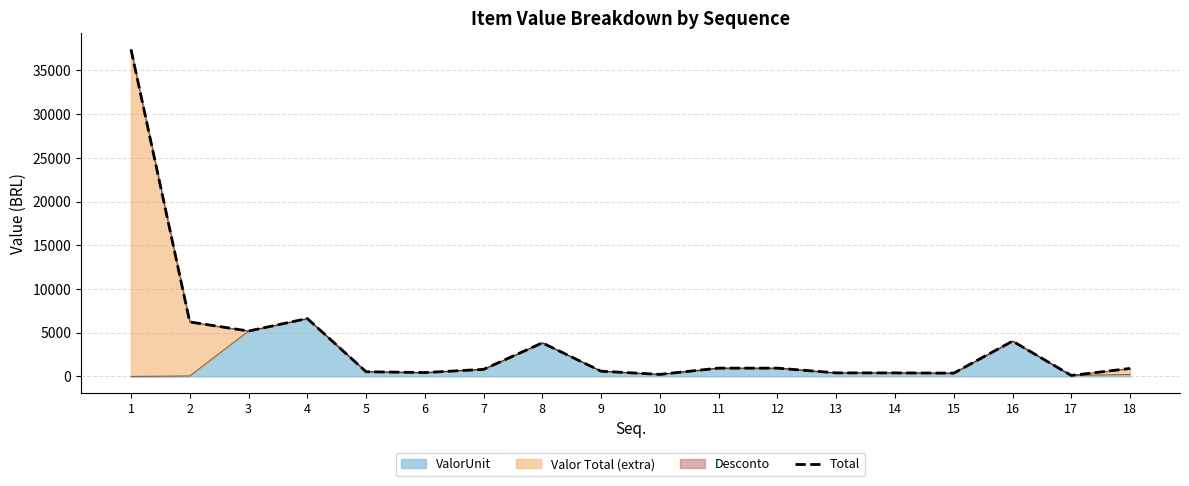

What is the sum of all values?

70102.5